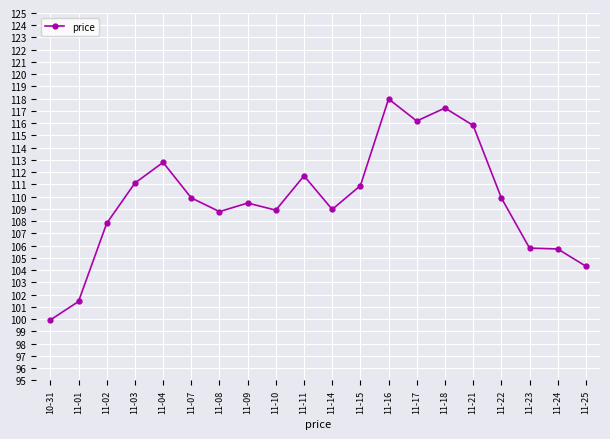

Where is the first local minimum?

11-08